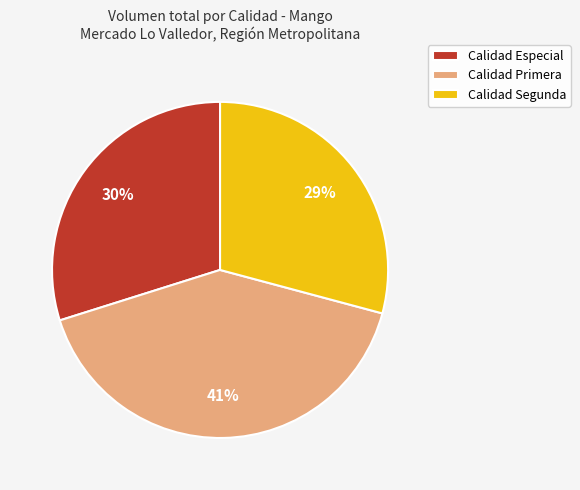

The Calidad Segunda slice represents 29% of the pie. True or false?

True